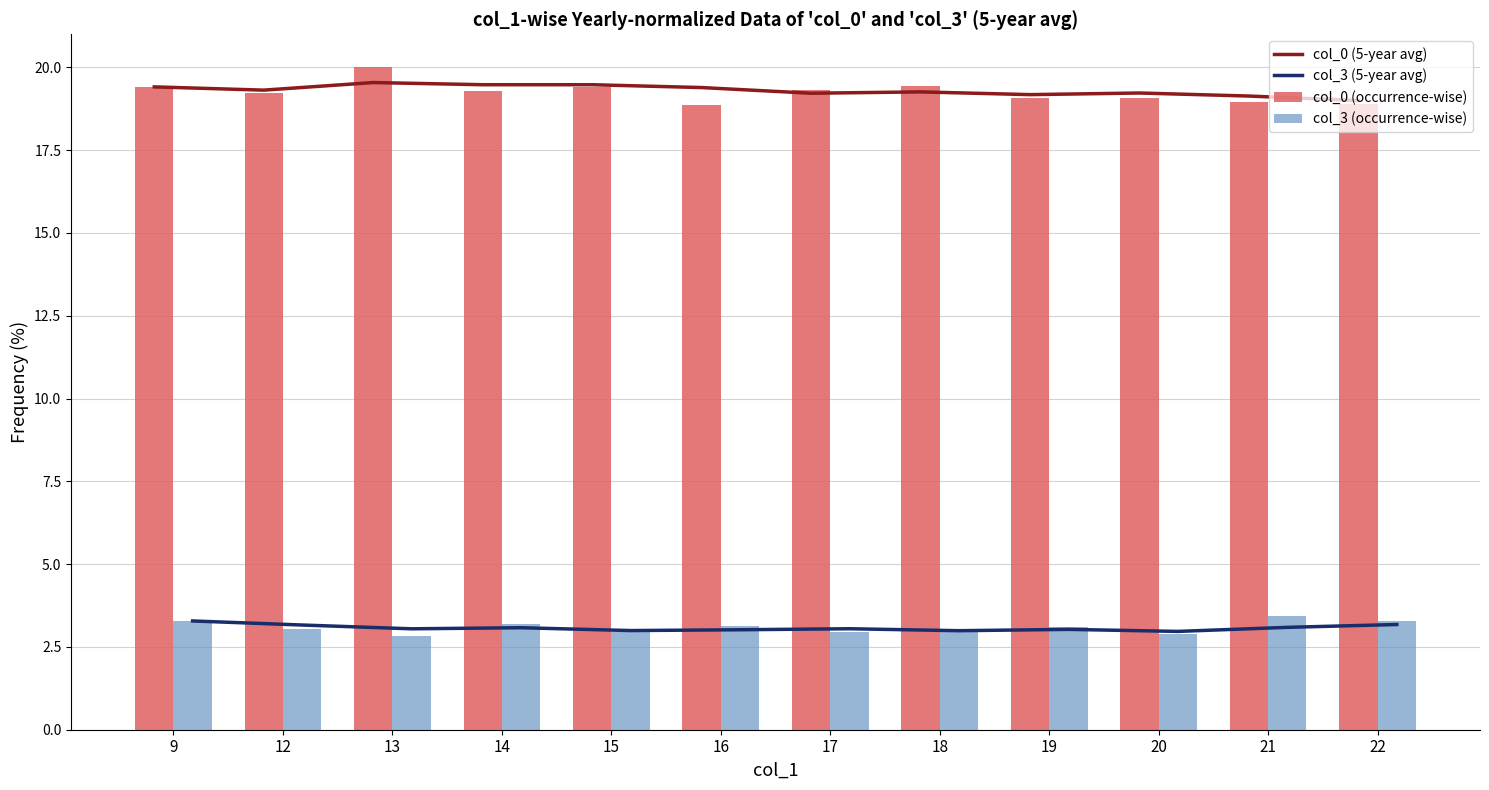

What are all the series names shown in the legend?

col_0 (5-year avg), col_3 (5-year avg), col_0 (occurrence-wise), col_3 (occurrence-wise)